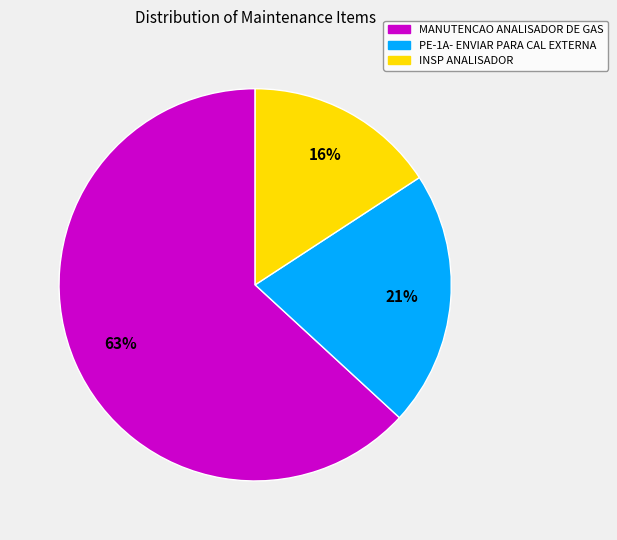

The INSP ANALISADOR slice represents 16% of the pie. True or false?

True